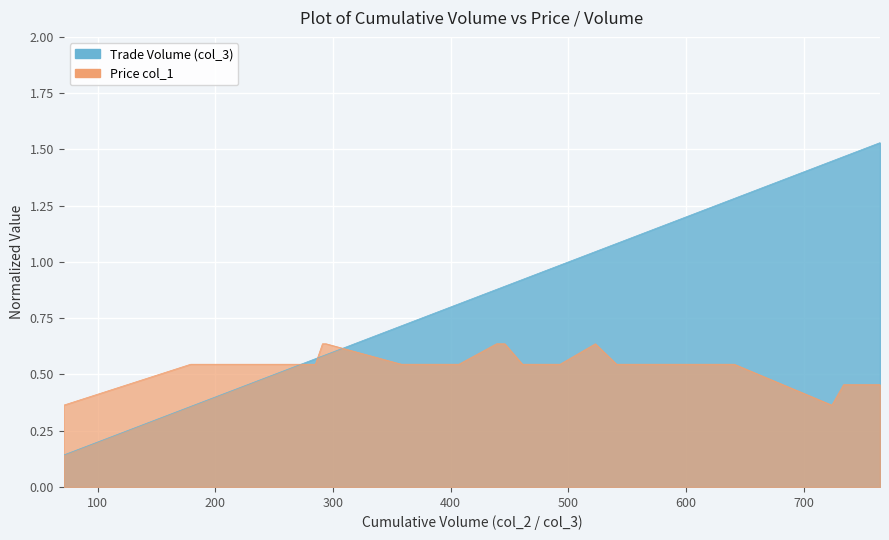

True or false: Trade Volume (col_3) has more than 0 interior local peaks.

False